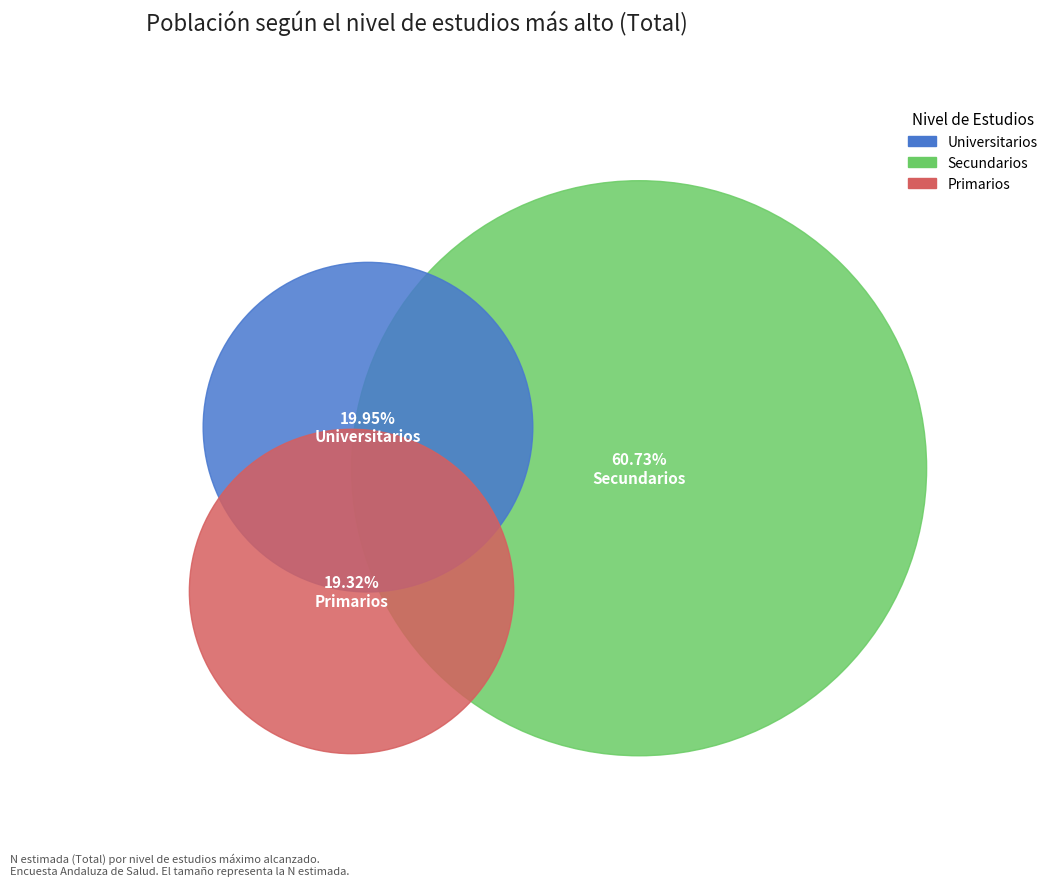

To the nearest percent, what percentage of the pie is Universitarios?

20%